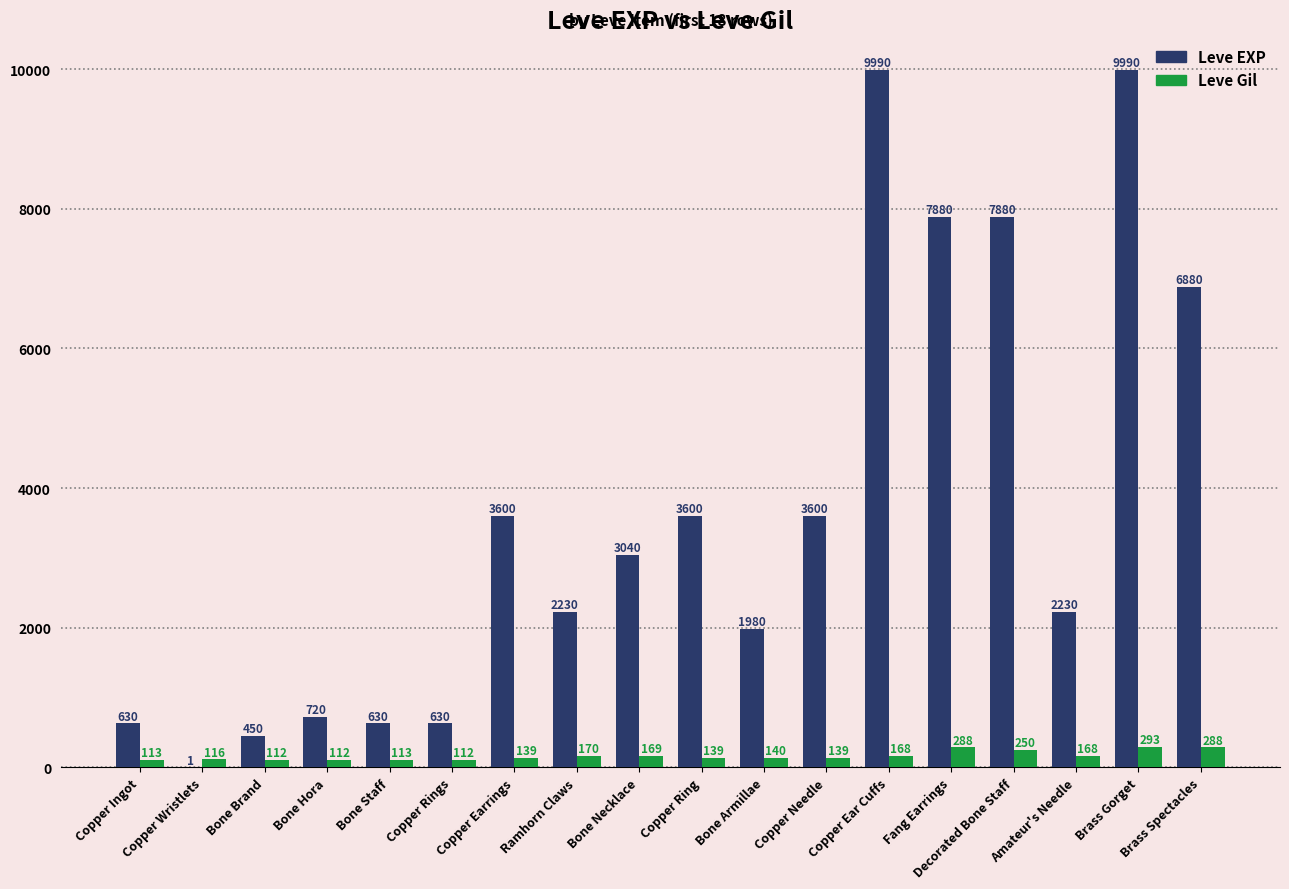

Which series has the largest total across all categories?

Leve EXP